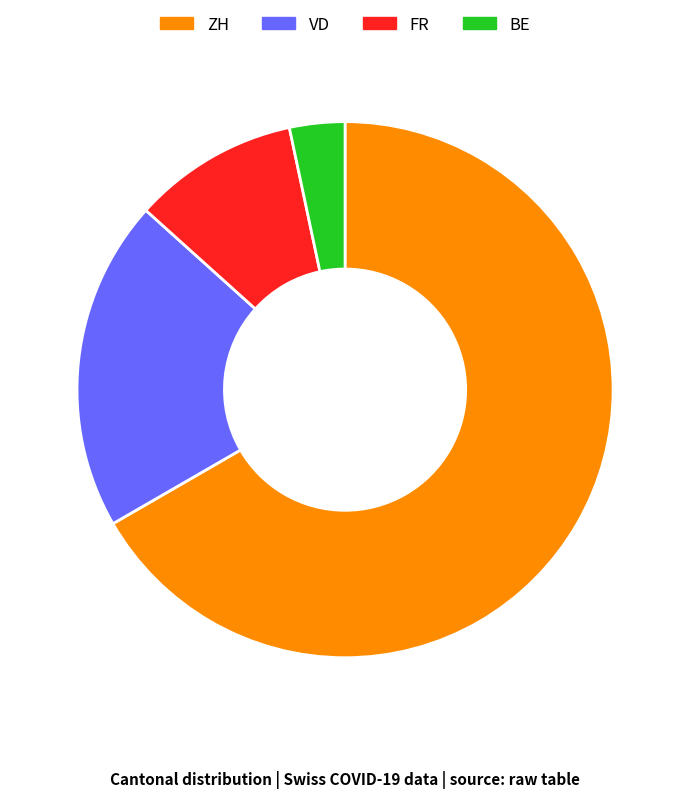

Is there any slice that represents more than half of the pie?

Yes